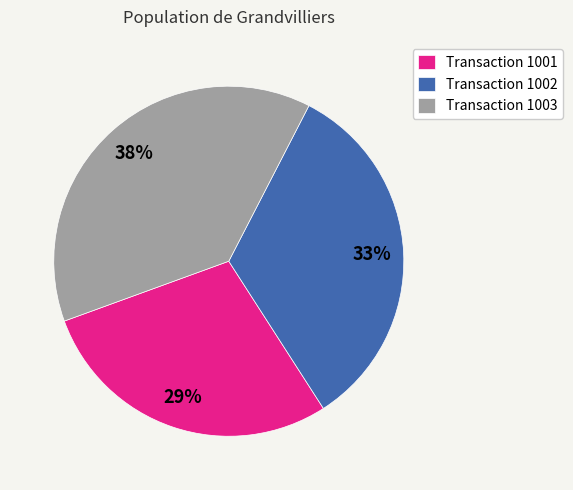

Rank the categories by value from lowest to highest.

Transaction 1001, Transaction 1002, Transaction 1003